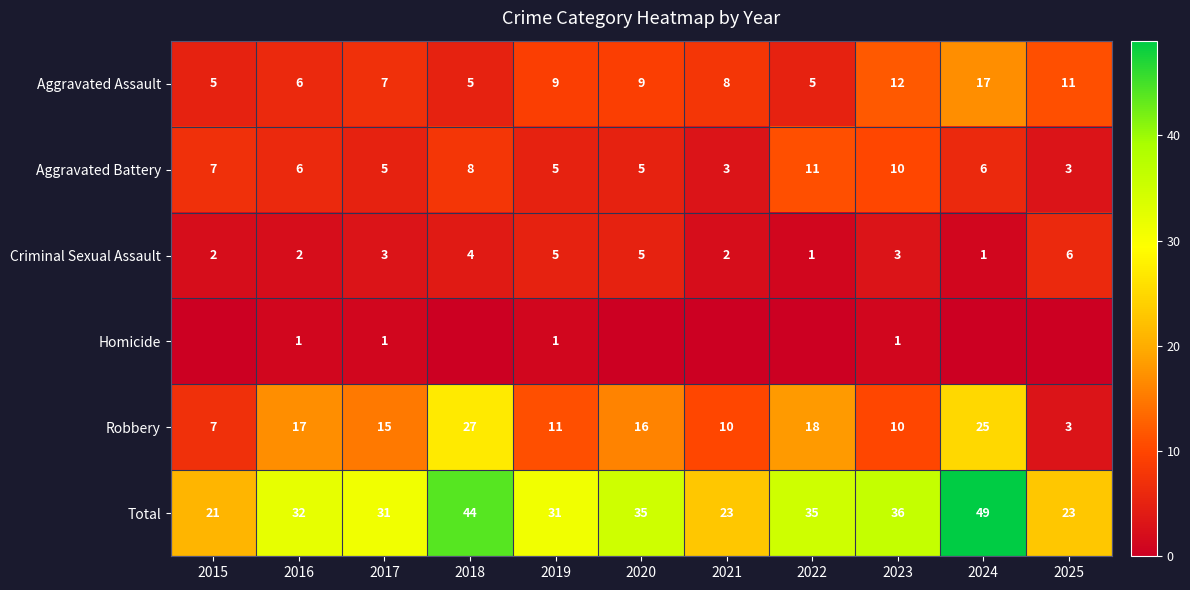

How many Aggravated Battery values are between 5 and 8?

7